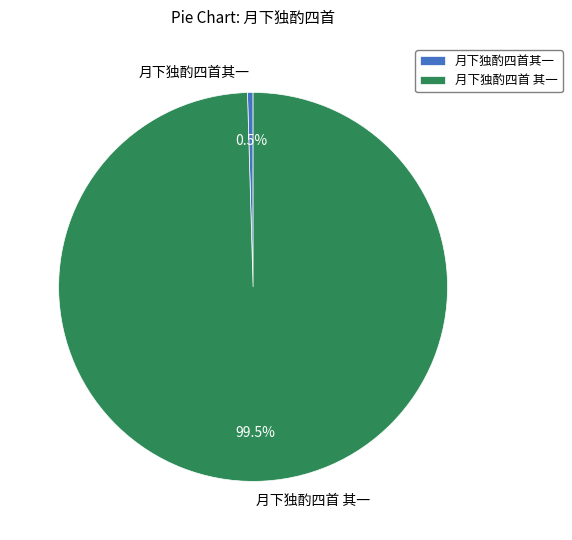

Which slice represents more than half of the pie?

月下独酌四首 其一